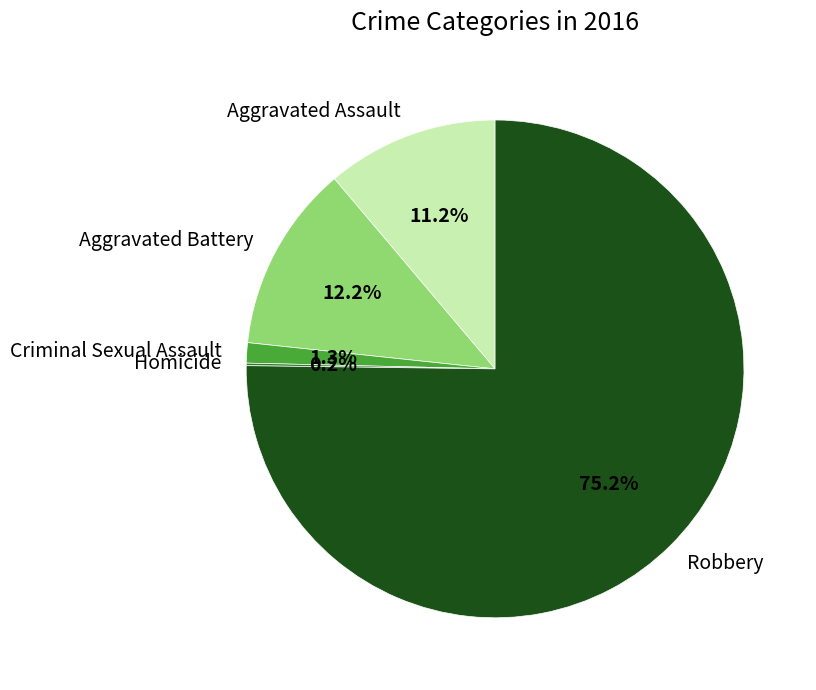

Which slice is the largest?

Robbery